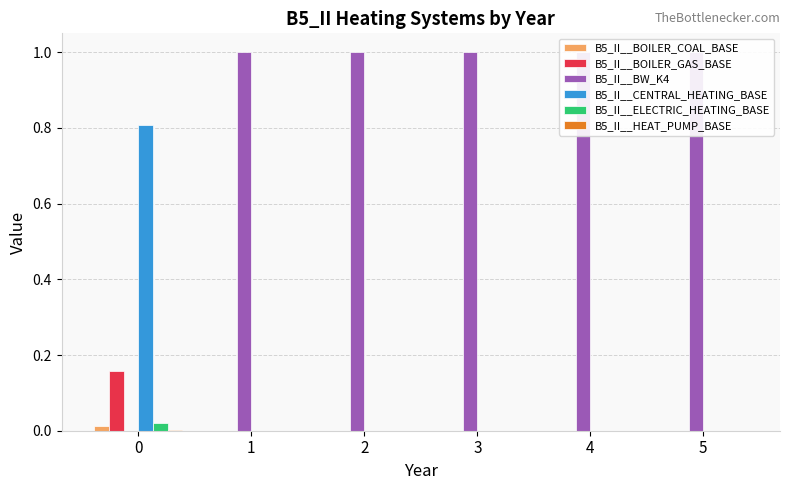

What is the total value across all series at 2?

1.0